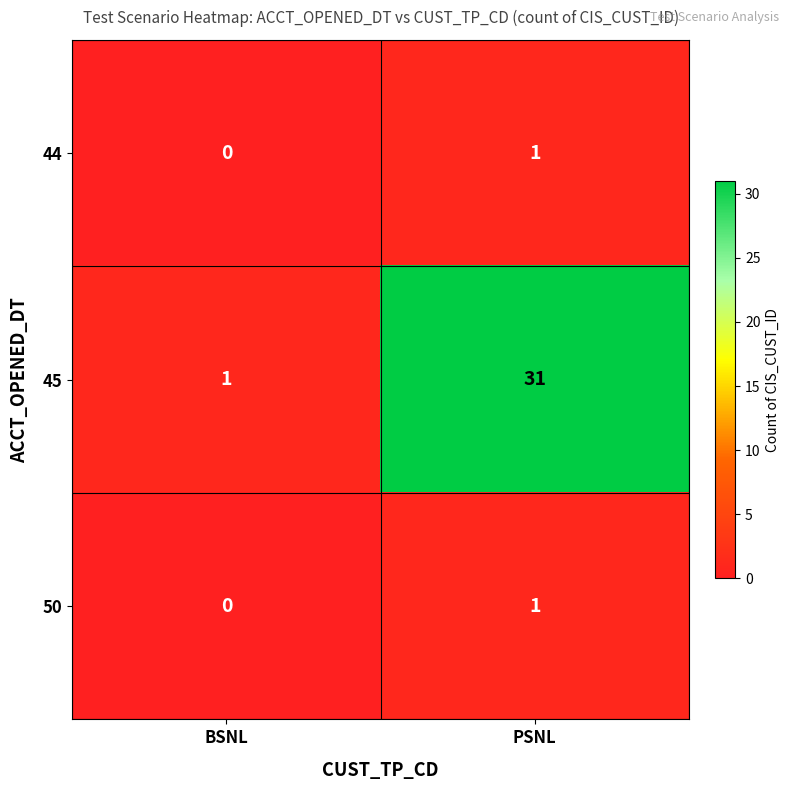

The 45 series shows 31 at PSNL. True or false?

True